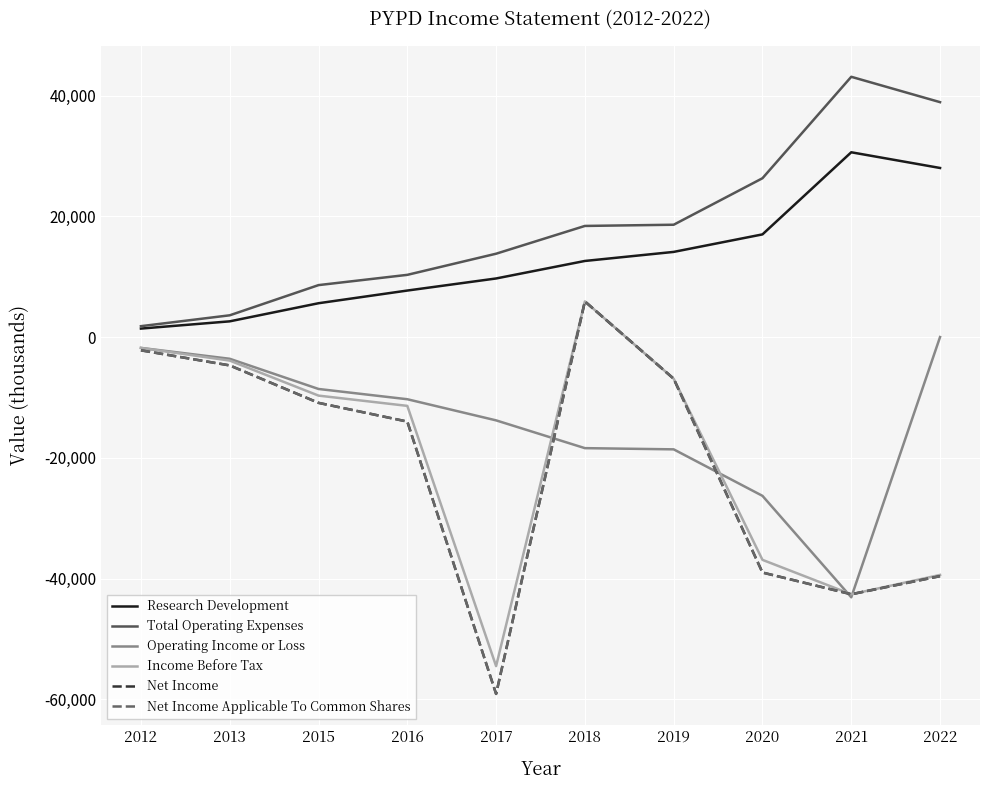

Which series has the widest spread of values?

Net Income